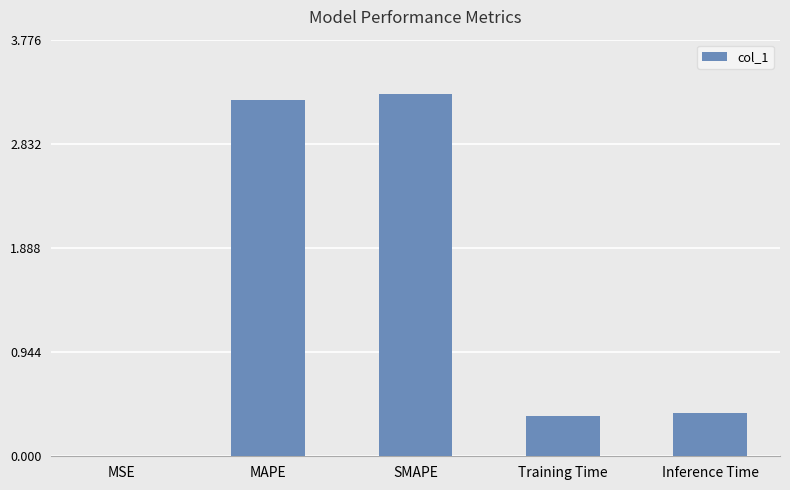

What is the greatest value displayed?

3.3